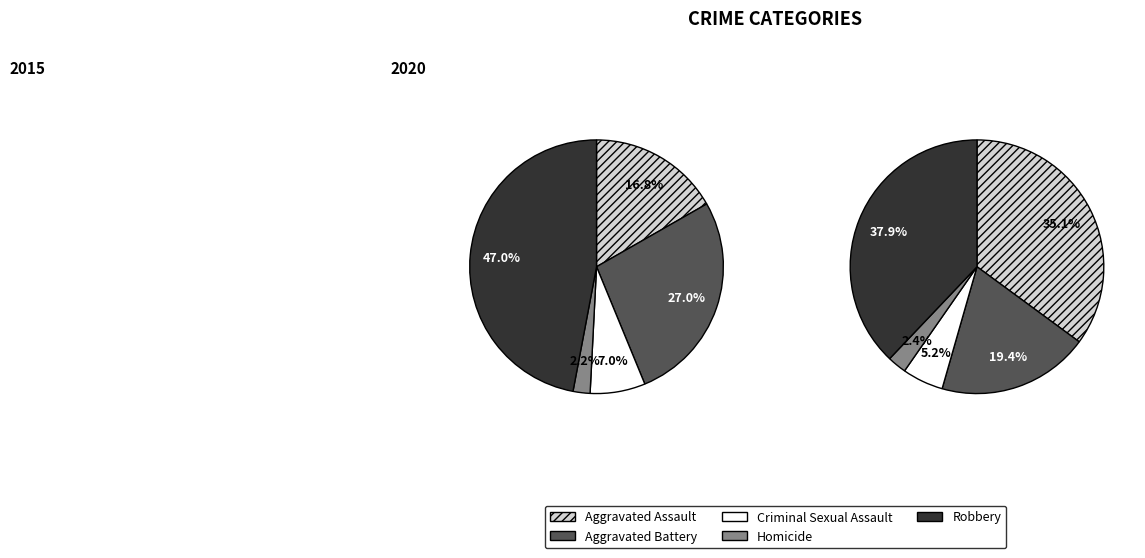

To the nearest percent, what is the combined percentage of Aggravated Assault and Robbery?

64%